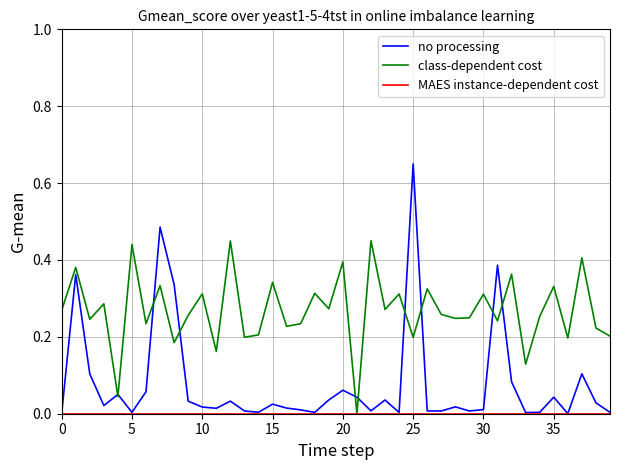

Which series has the largest total across all categories?

class-dependent cost